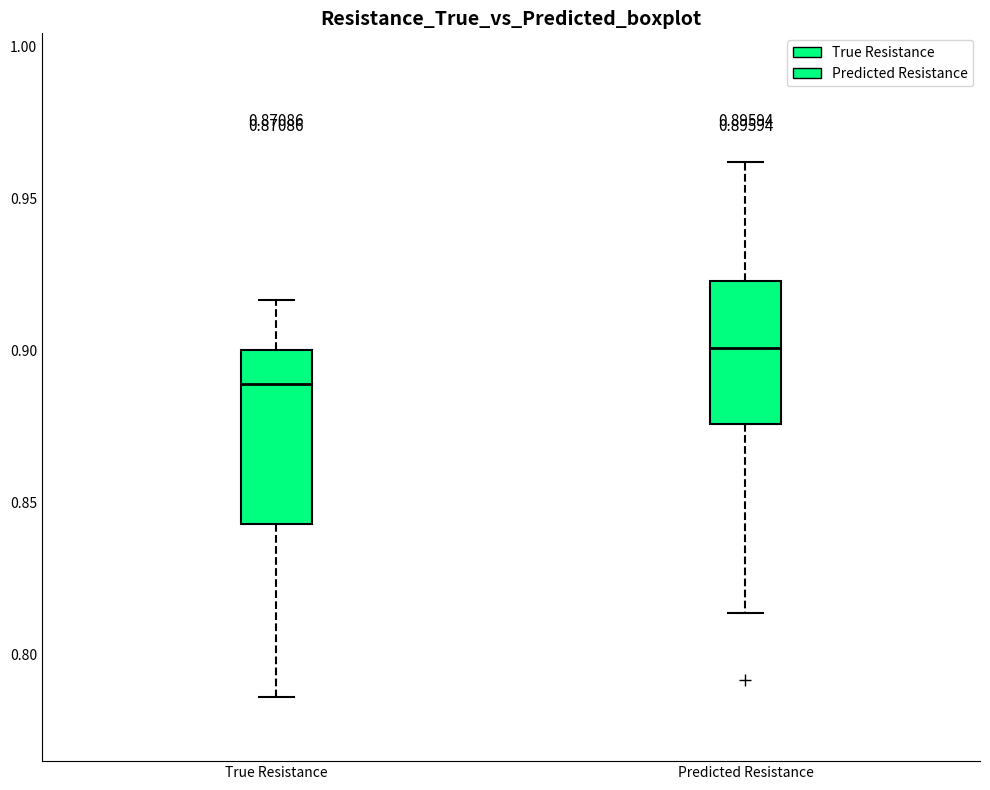

Which box is the tallest, from its lower edge to its upper edge?

True Resistance